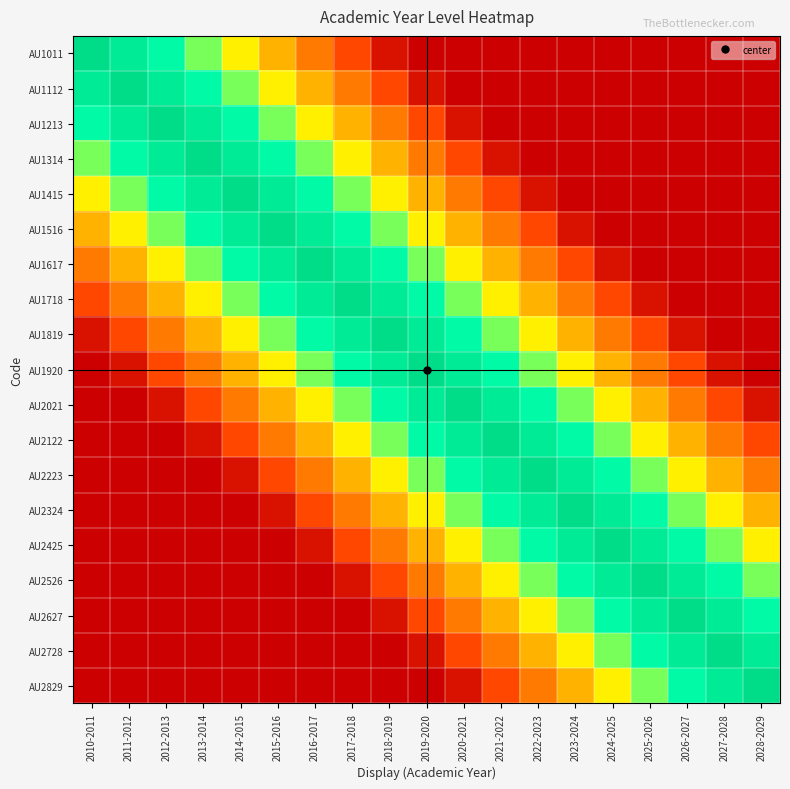

Reading left to right, extract all data points from this chart.

AU1011: 2010-2011=1.0	2011-2012=0.9	2012-2013=0.8	2013-2014=0.6	2014-2015=0.5	2015-2016=0.4	2016-2017=0.3	2017-2018=0.2	2018-2019=0.0	2019-2020=0.0	2020-2021=0.0	2021-2022=0.0	2022-2023=0.0	2023-2024=0.0	2024-2025=0.0	2025-2026=0.0	2026-2027=0.0	2027-2028=0.0	2028-2029=0.0
AU1112: 2010-2011=0.9	2011-2012=1.0	2012-2013=0.9	2013-2014=0.8	2014-2015=0.6	2015-2016=0.5	2016-2017=0.4	2017-2018=0.3	2018-2019=0.2	2019-2020=0.0	2020-2021=0.0	2021-2022=0.0	2022-2023=0.0	2023-2024=0.0	2024-2025=0.0	2025-2026=0.0	2026-2027=0.0	2027-2028=0.0	2028-2029=0.0
AU1213: 2010-2011=0.8	2011-2012=0.9	2012-2013=1.0	2013-2014=0.9	2014-2015=0.8	2015-2016=0.6	2016-2017=0.5	2017-2018=0.4	2018-2019=0.3	2019-2020=0.2	2020-2021=0.0	2021-2022=0.0	2022-2023=0.0	2023-2024=0.0	2024-2025=0.0	2025-2026=0.0	2026-2027=0.0	2027-2028=0.0	2028-2029=0.0
AU1314: 2010-2011=0.6	2011-2012=0.8	2012-2013=0.9	2013-2014=1.0	2014-2015=0.9	2015-2016=0.8	2016-2017=0.6	2017-2018=0.5	2018-2019=0.4	2019-2020=0.3	2020-2021=0.2	2021-2022=0.0	2022-2023=0.0	2023-2024=0.0	2024-2025=0.0	2025-2026=0.0	2026-2027=0.0	2027-2028=0.0	2028-2029=0.0
AU1415: 2010-2011=0.5	2011-2012=0.6	2012-2013=0.8	2013-2014=0.9	2014-2015=1.0	2015-2016=0.9	2016-2017=0.8	2017-2018=0.6	2018-2019=0.5	2019-2020=0.4	2020-2021=0.3	2021-2022=0.2	2022-2023=0.0	2023-2024=0.0	2024-2025=0.0	2025-2026=0.0	2026-2027=0.0	2027-2028=0.0	2028-2029=0.0
AU1516: 2010-2011=0.4	2011-2012=0.5	2012-2013=0.6	2013-2014=0.8	2014-2015=0.9	2015-2016=1.0	2016-2017=0.9	2017-2018=0.8	2018-2019=0.6	2019-2020=0.5	2020-2021=0.4	2021-2022=0.3	2022-2023=0.2	2023-2024=0.0	2024-2025=0.0	2025-2026=0.0	2026-2027=0.0	2027-2028=0.0	2028-2029=0.0
AU1617: 2010-2011=0.3	2011-2012=0.4	2012-2013=0.5	2013-2014=0.6	2014-2015=0.8	2015-2016=0.9	2016-2017=1.0	2017-2018=0.9	2018-2019=0.8	2019-2020=0.6	2020-2021=0.5	2021-2022=0.4	2022-2023=0.3	2023-2024=0.2	2024-2025=0.0	2025-2026=0.0	2026-2027=0.0	2027-2028=0.0	2028-2029=0.0
AU1718: 2010-2011=0.2	2011-2012=0.3	2012-2013=0.4	2013-2014=0.5	2014-2015=0.6	2015-2016=0.8	2016-2017=0.9	2017-2018=1.0	2018-2019=0.9	2019-2020=0.8	2020-2021=0.6	2021-2022=0.5	2022-2023=0.4	2023-2024=0.3	2024-2025=0.2	2025-2026=0.0	2026-2027=0.0	2027-2028=0.0	2028-2029=0.0
AU1819: 2010-2011=0.0	2011-2012=0.2	2012-2013=0.3	2013-2014=0.4	2014-2015=0.5	2015-2016=0.6	2016-2017=0.8	2017-2018=0.9	2018-2019=1.0	2019-2020=0.9	2020-2021=0.8	2021-2022=0.6	2022-2023=0.5	2023-2024=0.4	2024-2025=0.3	2025-2026=0.2	2026-2027=0.0	2027-2028=0.0	2028-2029=0.0
AU1920: 2010-2011=0.0	2011-2012=0.0	2012-2013=0.2	2013-2014=0.3	2014-2015=0.4	2015-2016=0.5	2016-2017=0.6	2017-2018=0.8	2018-2019=0.9	2019-2020=1.0	2020-2021=0.9	2021-2022=0.8	2022-2023=0.6	2023-2024=0.5	2024-2025=0.4	2025-2026=0.3	2026-2027=0.2	2027-2028=0.0	2028-2029=0.0
AU2021: 2010-2011=0.0	2011-2012=0.0	2012-2013=0.0	2013-2014=0.2	2014-2015=0.3	2015-2016=0.4	2016-2017=0.5	2017-2018=0.6	2018-2019=0.8	2019-2020=0.9	2020-2021=1.0	2021-2022=0.9	2022-2023=0.8	2023-2024=0.6	2024-2025=0.5	2025-2026=0.4	2026-2027=0.3	2027-2028=0.2	2028-2029=0.0
AU2122: 2010-2011=0.0	2011-2012=0.0	2012-2013=0.0	2013-2014=0.0	2014-2015=0.2	2015-2016=0.3	2016-2017=0.4	2017-2018=0.5	2018-2019=0.6	2019-2020=0.8	2020-2021=0.9	2021-2022=1.0	2022-2023=0.9	2023-2024=0.8	2024-2025=0.6	2025-2026=0.5	2026-2027=0.4	2027-2028=0.3	2028-2029=0.2
AU2223: 2010-2011=0.0	2011-2012=0.0	2012-2013=0.0	2013-2014=0.0	2014-2015=0.0	2015-2016=0.2	2016-2017=0.3	2017-2018=0.4	2018-2019=0.5	2019-2020=0.6	2020-2021=0.8	2021-2022=0.9	2022-2023=1.0	2023-2024=0.9	2024-2025=0.8	2025-2026=0.6	2026-2027=0.5	2027-2028=0.4	2028-2029=0.3
AU2324: 2010-2011=0.0	2011-2012=0.0	2012-2013=0.0	2013-2014=0.0	2014-2015=0.0	2015-2016=0.0	2016-2017=0.2	2017-2018=0.3	2018-2019=0.4	2019-2020=0.5	2020-2021=0.6	2021-2022=0.8	2022-2023=0.9	2023-2024=1.0	2024-2025=0.9	2025-2026=0.8	2026-2027=0.6	2027-2028=0.5	2028-2029=0.4
AU2425: 2010-2011=0.0	2011-2012=0.0	2012-2013=0.0	2013-2014=0.0	2014-2015=0.0	2015-2016=0.0	2016-2017=0.0	2017-2018=0.2	2018-2019=0.3	2019-2020=0.4	2020-2021=0.5	2021-2022=0.6	2022-2023=0.8	2023-2024=0.9	2024-2025=1.0	2025-2026=0.9	2026-2027=0.8	2027-2028=0.6	2028-2029=0.5
AU2526: 2010-2011=0.0	2011-2012=0.0	2012-2013=0.0	2013-2014=0.0	2014-2015=0.0	2015-2016=0.0	2016-2017=0.0	2017-2018=0.0	2018-2019=0.2	2019-2020=0.3	2020-2021=0.4	2021-2022=0.5	2022-2023=0.6	2023-2024=0.8	2024-2025=0.9	2025-2026=1.0	2026-2027=0.9	2027-2028=0.8	2028-2029=0.6
AU2627: 2010-2011=0.0	2011-2012=0.0	2012-2013=0.0	2013-2014=0.0	2014-2015=0.0	2015-2016=0.0	2016-2017=0.0	2017-2018=0.0	2018-2019=0.0	2019-2020=0.2	2020-2021=0.3	2021-2022=0.4	2022-2023=0.5	2023-2024=0.6	2024-2025=0.8	2025-2026=0.9	2026-2027=1.0	2027-2028=0.9	2028-2029=0.8
AU2728: 2010-2011=0.0	2011-2012=0.0	2012-2013=0.0	2013-2014=0.0	2014-2015=0.0	2015-2016=0.0	2016-2017=0.0	2017-2018=0.0	2018-2019=0.0	2019-2020=0.0	2020-2021=0.2	2021-2022=0.3	2022-2023=0.4	2023-2024=0.5	2024-2025=0.6	2025-2026=0.8	2026-2027=0.9	2027-2028=1.0	2028-2029=0.9
AU2829: 2010-2011=0.0	2011-2012=0.0	2012-2013=0.0	2013-2014=0.0	2014-2015=0.0	2015-2016=0.0	2016-2017=0.0	2017-2018=0.0	2018-2019=0.0	2019-2020=0.0	2020-2021=0.0	2021-2022=0.2	2022-2023=0.3	2023-2024=0.4	2024-2025=0.5	2025-2026=0.6	2026-2027=0.8	2027-2028=0.9	2028-2029=1.0